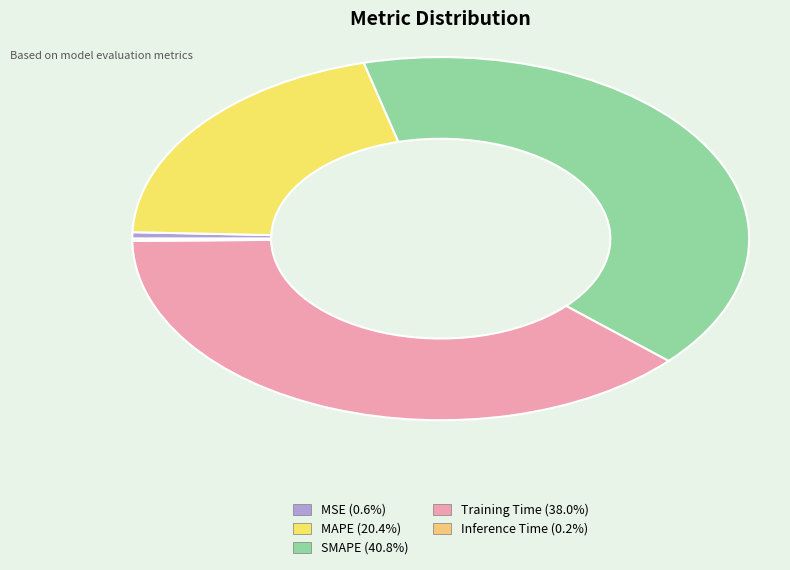

Which category has the biggest portion of the pie?

SMAPE